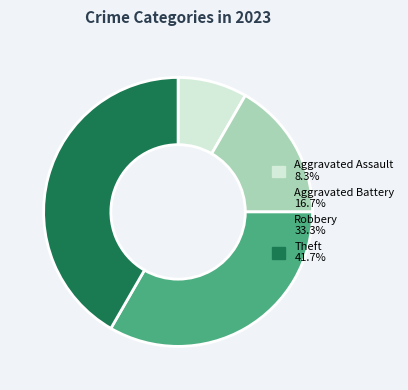

Does Theft 41.7% represent more than half of the total?

No